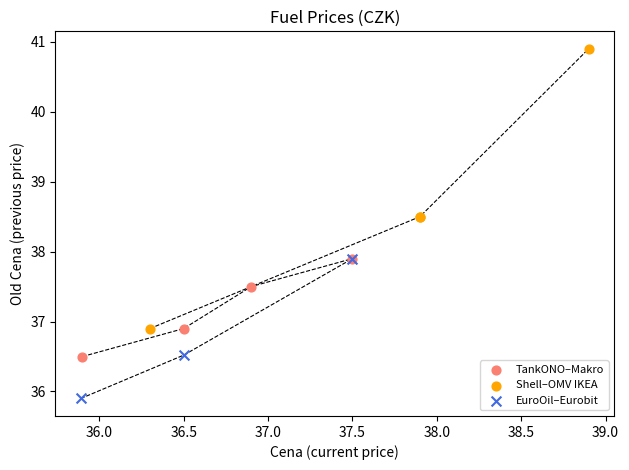

Which series reaches the minimum Y coordinate?

EuroOil–Eurobit